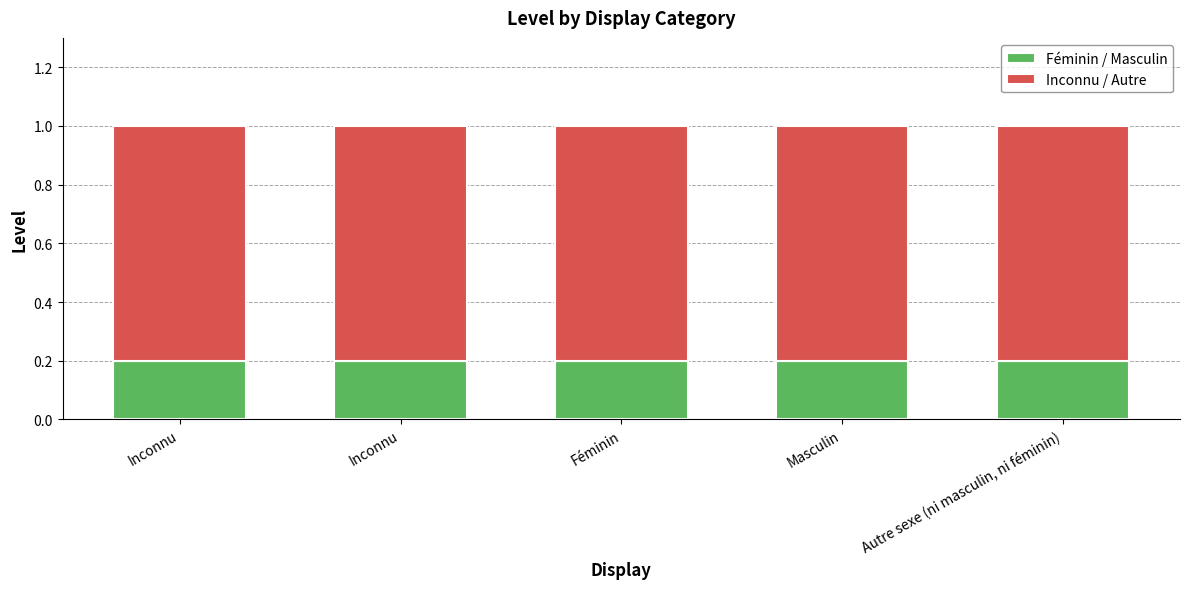

True or false: Inconnu / Autre has a value of 1.1 at Féminin.

False